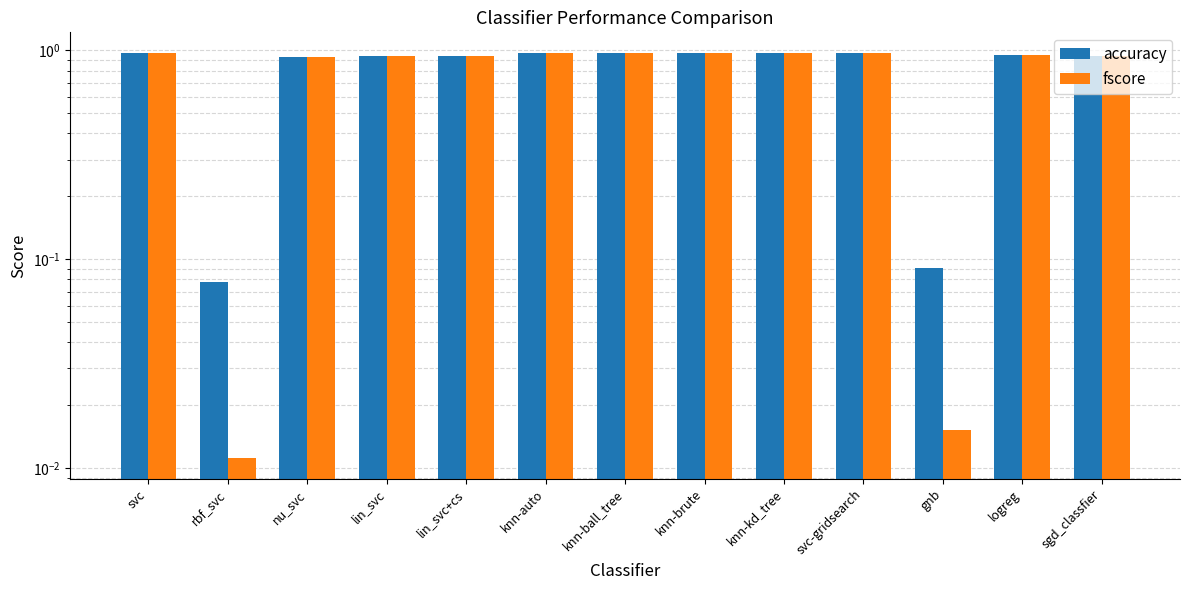

True or false: fscore has a value of 1.0 at knn-brute.

True